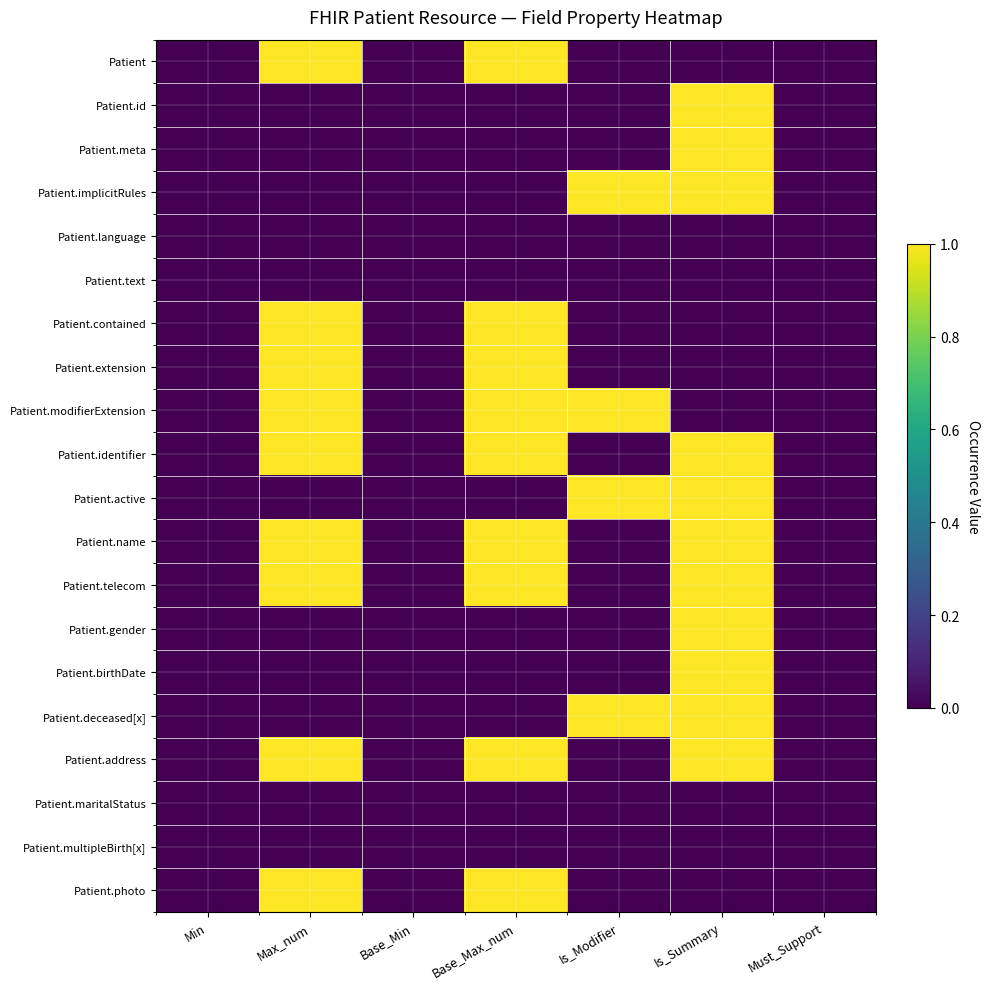

Reading left to right, extract all data points from this chart.

Patient: Min=0	Max_num=1	Base_Min=0	Base_Max_num=1	Is_Modifier=0	Is_Summary=0	Must_Support=0
Patient.id: Min=0	Max_num=0	Base_Min=0	Base_Max_num=0	Is_Modifier=0	Is_Summary=1	Must_Support=0
Patient.meta: Min=0	Max_num=0	Base_Min=0	Base_Max_num=0	Is_Modifier=0	Is_Summary=1	Must_Support=0
Patient.implicitRules: Min=0	Max_num=0	Base_Min=0	Base_Max_num=0	Is_Modifier=1	Is_Summary=1	Must_Support=0
Patient.language: Min=0	Max_num=0	Base_Min=0	Base_Max_num=0	Is_Modifier=0	Is_Summary=0	Must_Support=0
Patient.text: Min=0	Max_num=0	Base_Min=0	Base_Max_num=0	Is_Modifier=0	Is_Summary=0	Must_Support=0
Patient.contained: Min=0	Max_num=1	Base_Min=0	Base_Max_num=1	Is_Modifier=0	Is_Summary=0	Must_Support=0
Patient.extension: Min=0	Max_num=1	Base_Min=0	Base_Max_num=1	Is_Modifier=0	Is_Summary=0	Must_Support=0
Patient.modifierExtension: Min=0	Max_num=1	Base_Min=0	Base_Max_num=1	Is_Modifier=1	Is_Summary=0	Must_Support=0
Patient.identifier: Min=0	Max_num=1	Base_Min=0	Base_Max_num=1	Is_Modifier=0	Is_Summary=1	Must_Support=0
Patient.active: Min=0	Max_num=0	Base_Min=0	Base_Max_num=0	Is_Modifier=1	Is_Summary=1	Must_Support=0
Patient.name: Min=0	Max_num=1	Base_Min=0	Base_Max_num=1	Is_Modifier=0	Is_Summary=1	Must_Support=0
Patient.telecom: Min=0	Max_num=1	Base_Min=0	Base_Max_num=1	Is_Modifier=0	Is_Summary=1	Must_Support=0
Patient.gender: Min=0	Max_num=0	Base_Min=0	Base_Max_num=0	Is_Modifier=0	Is_Summary=1	Must_Support=0
Patient.birthDate: Min=0	Max_num=0	Base_Min=0	Base_Max_num=0	Is_Modifier=0	Is_Summary=1	Must_Support=0
Patient.deceased[x]: Min=0	Max_num=0	Base_Min=0	Base_Max_num=0	Is_Modifier=1	Is_Summary=1	Must_Support=0
Patient.address: Min=0	Max_num=1	Base_Min=0	Base_Max_num=1	Is_Modifier=0	Is_Summary=1	Must_Support=0
Patient.maritalStatus: Min=0	Max_num=0	Base_Min=0	Base_Max_num=0	Is_Modifier=0	Is_Summary=0	Must_Support=0
Patient.multipleBirth[x]: Min=0	Max_num=0	Base_Min=0	Base_Max_num=0	Is_Modifier=0	Is_Summary=0	Must_Support=0
Patient.photo: Min=0	Max_num=1	Base_Min=0	Base_Max_num=1	Is_Modifier=0	Is_Summary=0	Must_Support=0